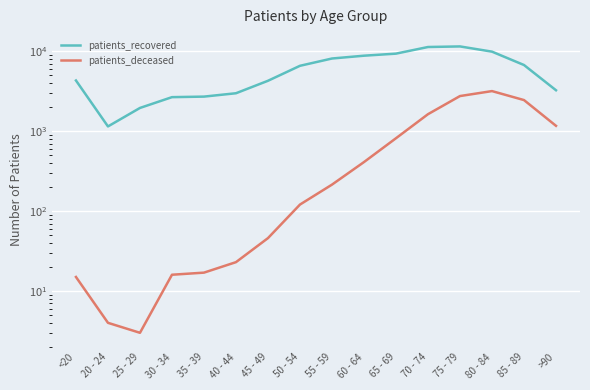

How many categories are shown in the chart?

16